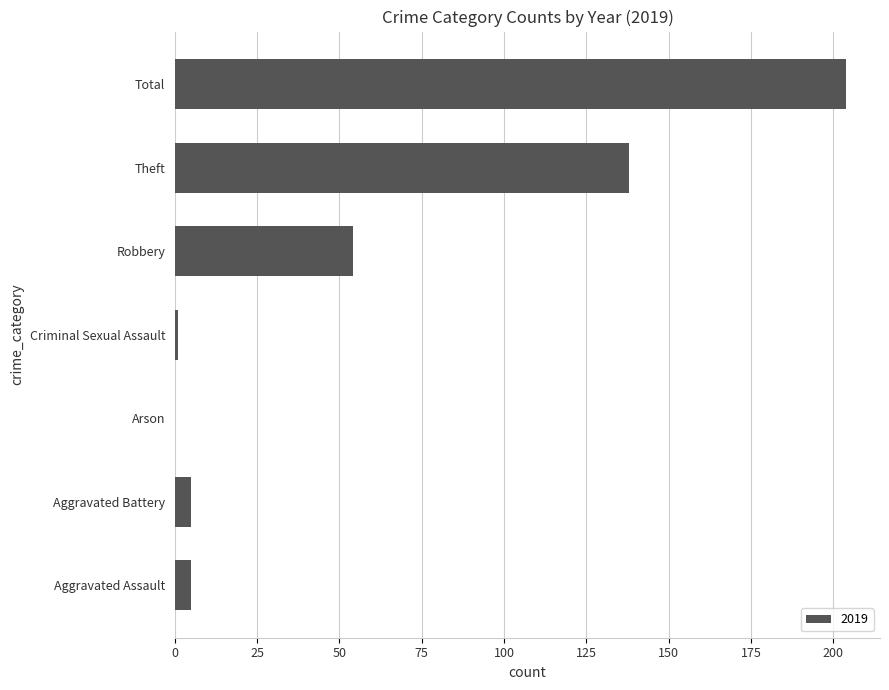

Which category has the highest value across all series?

Total